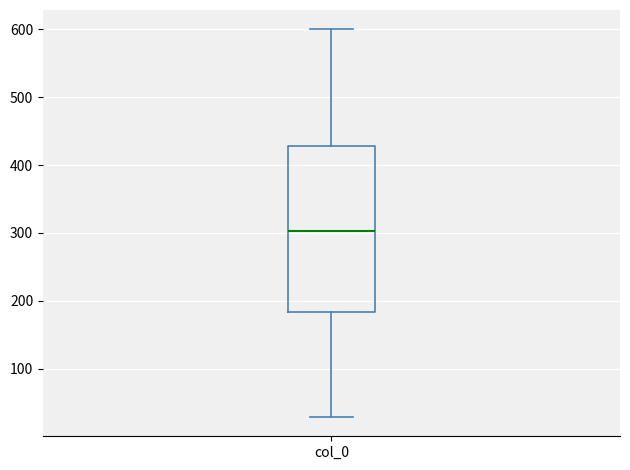

Read this box plot against the y-axis: the position of the median line, the range covered by the box, and the ends of both whiskers. The values are not printed on the chart, so give them approximately, as read against the axis.

median 300, box 180 to 430, whiskers 30 to 600